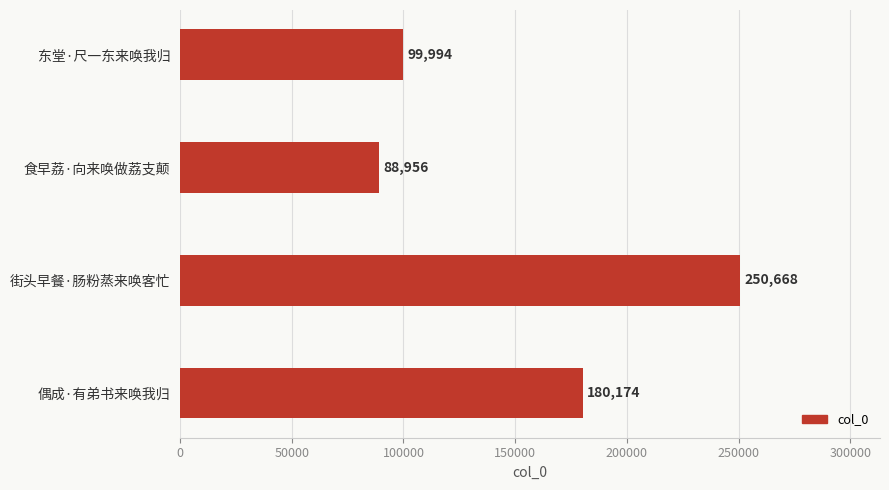

Are the bars grouped side by side (vs. stacked)?

No